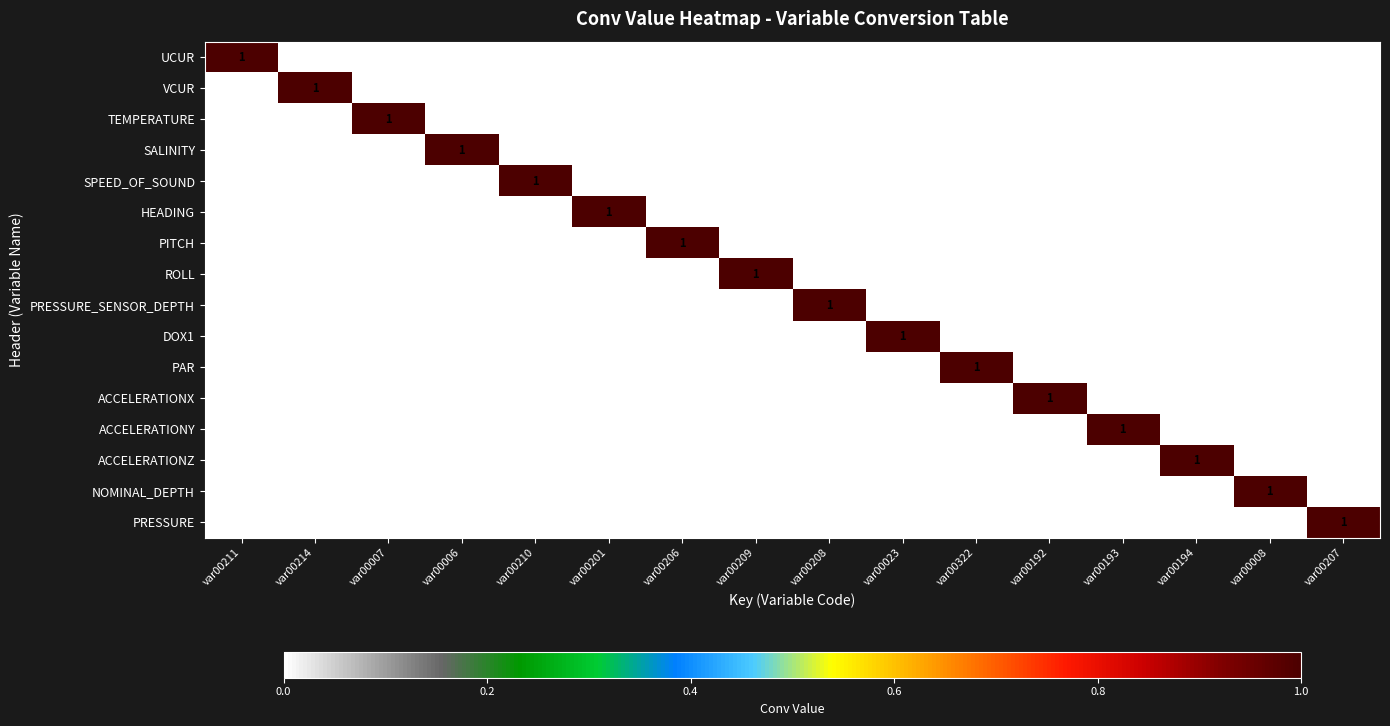

At how many categories does at least one series exceed 0?

16